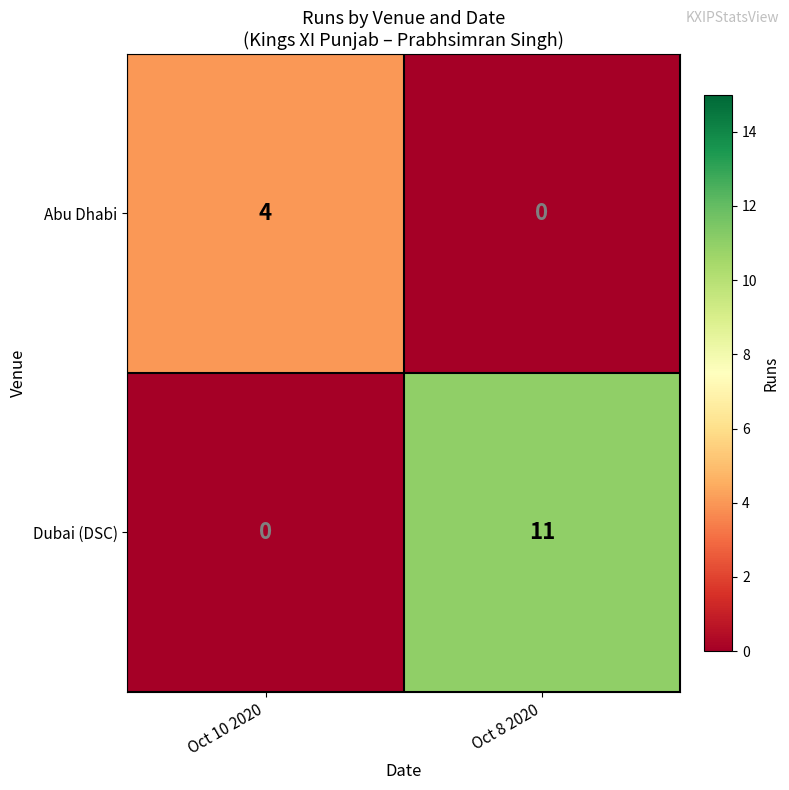

What is the total value across all series at Oct 10 2020?

4